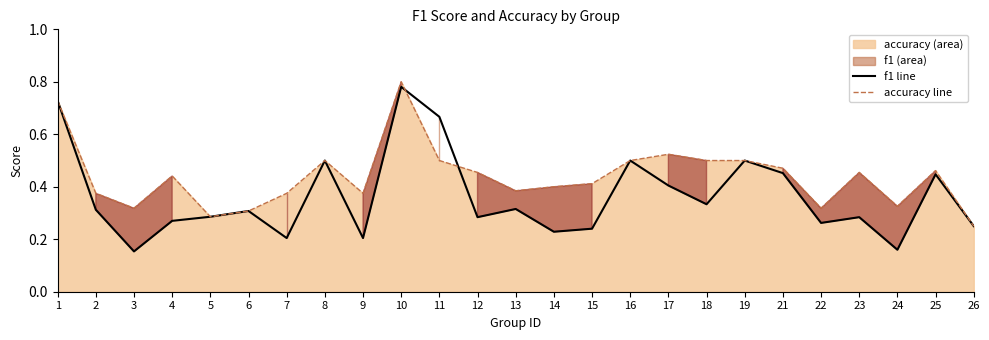

Reading left to right, extract all data points from this chart.

f1 line: 0.7	0.3	0.2	0.3	0.3	0.3	0.2	0.5	0.2	0.8	0.7	0.3	0.3	0.2	0.2	0.5	0.4	0.3	0.5	0.5	0.3	0.3	0.2	0.4	0.2
accuracy line: 0.7	0.4	0.3	0.4	0.3	0.3	0.4	0.5	0.4	0.8	0.5	0.5	0.4	0.4	0.4	0.5	0.5	0.5	0.5	0.5	0.3	0.5	0.3	0.5	0.2